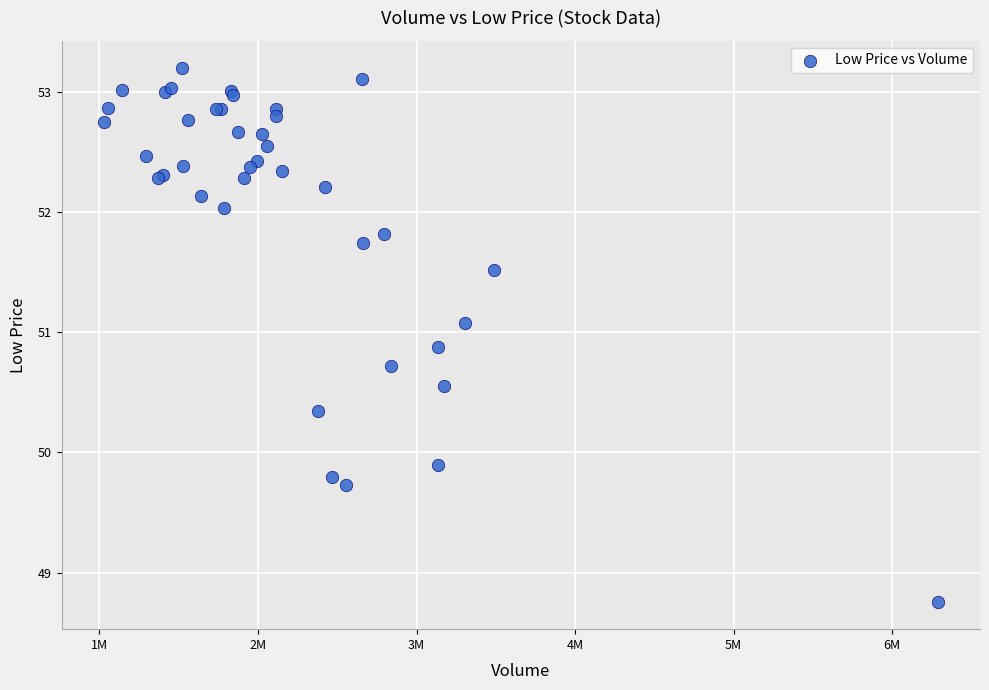

What Y value in the scatter plot is closest to 50?

49.9